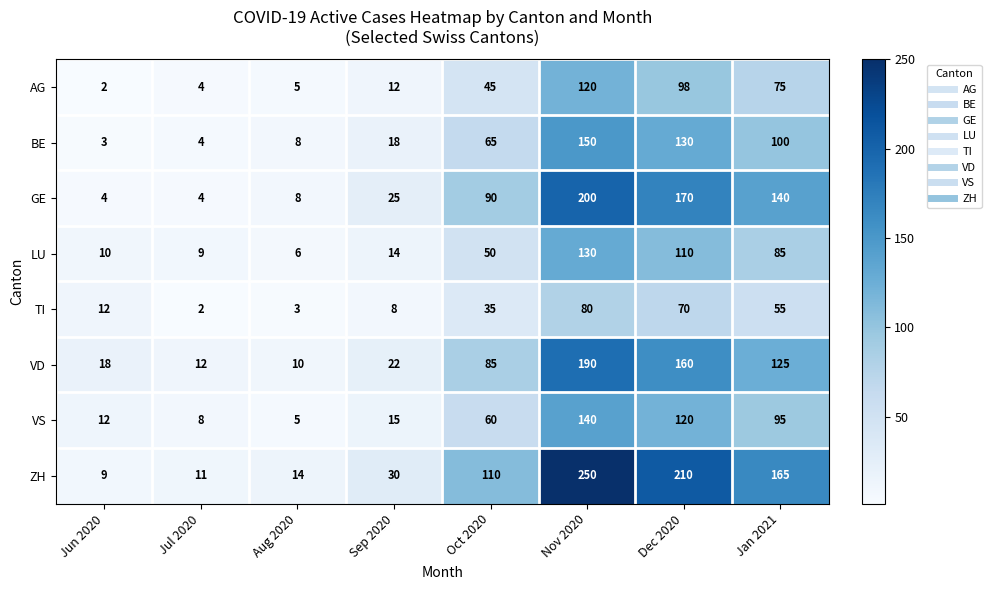

What is the spread (max minus min) of values at Dec 2020?

140